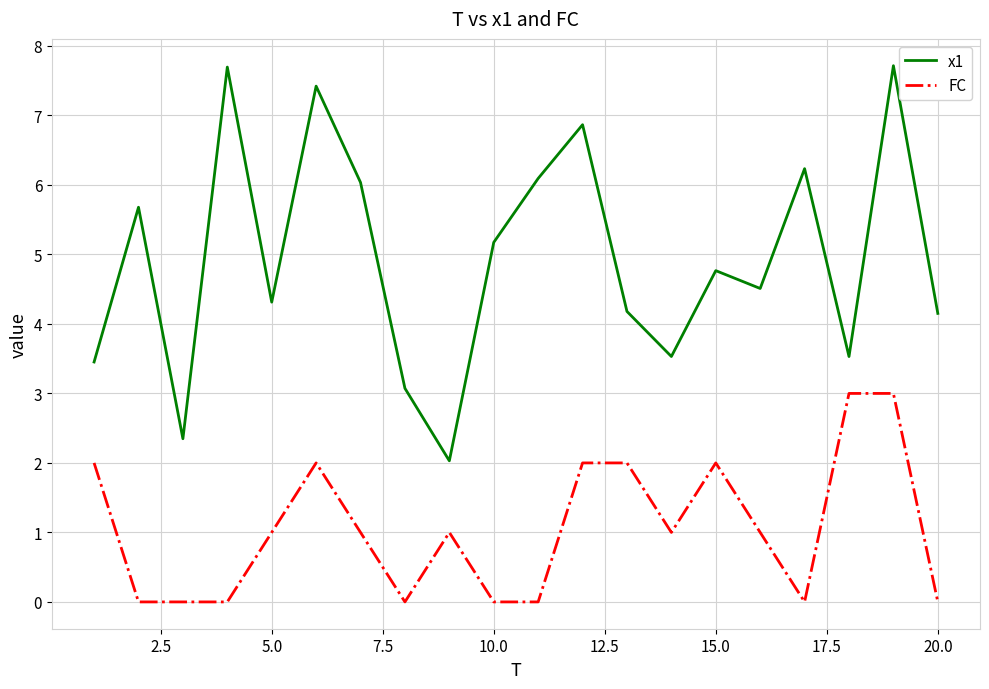

Which series has the largest total across all categories?

x1